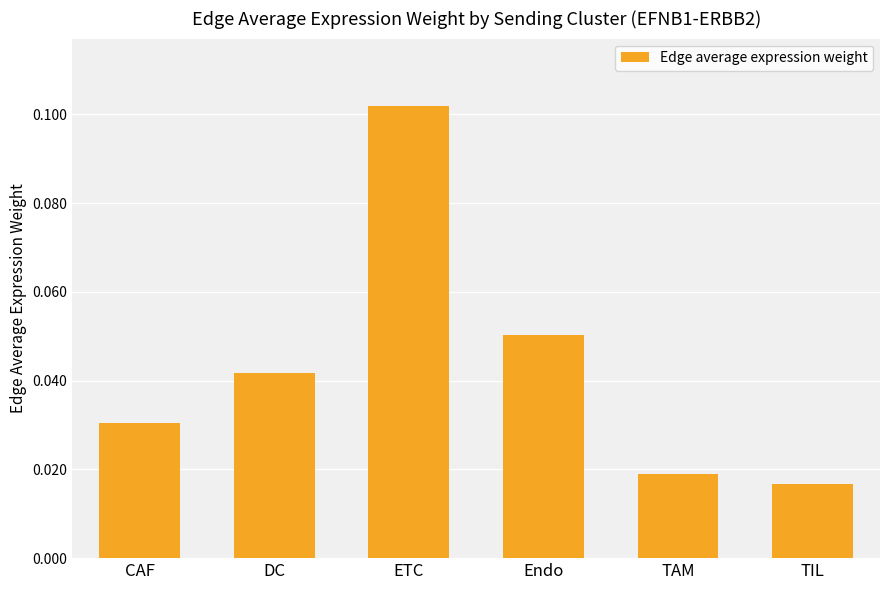

Which category has the lowest value across all series?

TIL